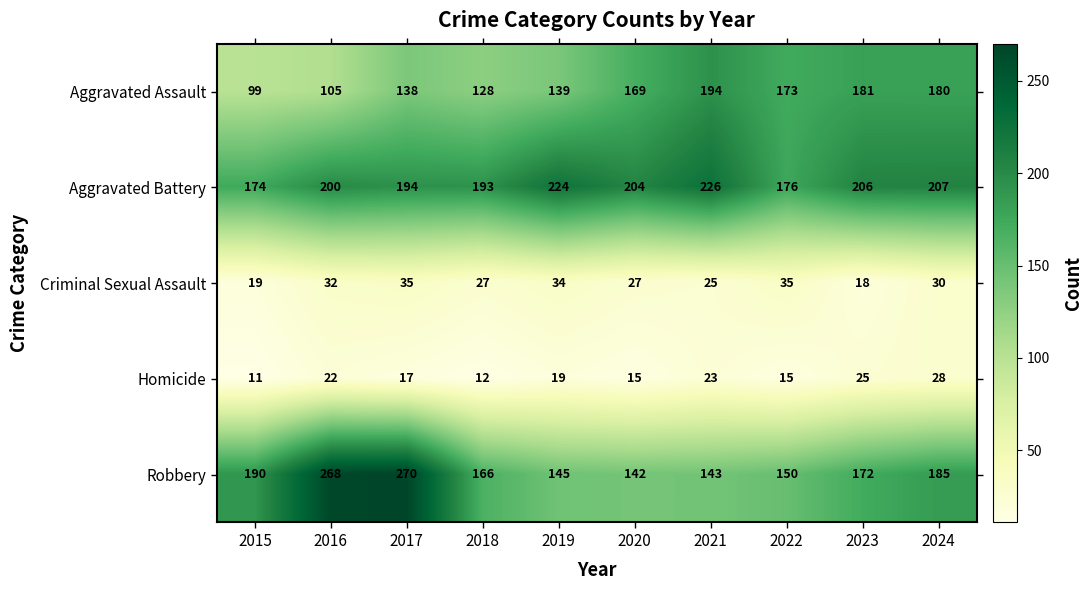

At which category is the sum across all series the highest?

2017